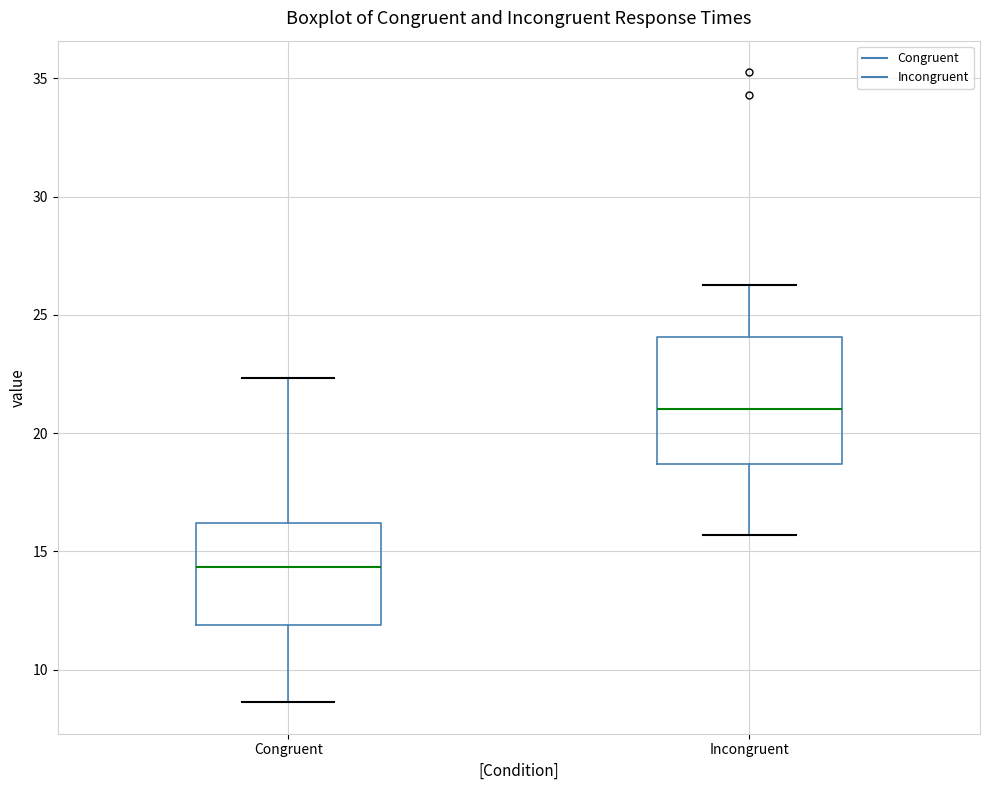

Reading left to right, read every box against the y-axis: the position of its median line, the range the box covers, and the ends of its whiskers. The values are not printed on the chart, so give them approximately, as read against the axis.

Congruent: median 14.5, box 12.0 to 16.0, whiskers 8.5 to 22.5
Incongruent: median 21.0, box 18.5 to 24.0, whiskers 15.5 to 26.5